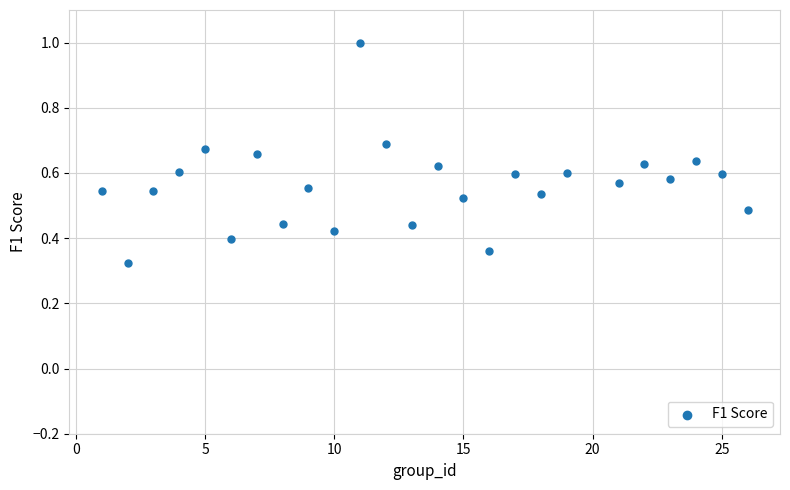

What is the range of X values (max minus min)?

25.0